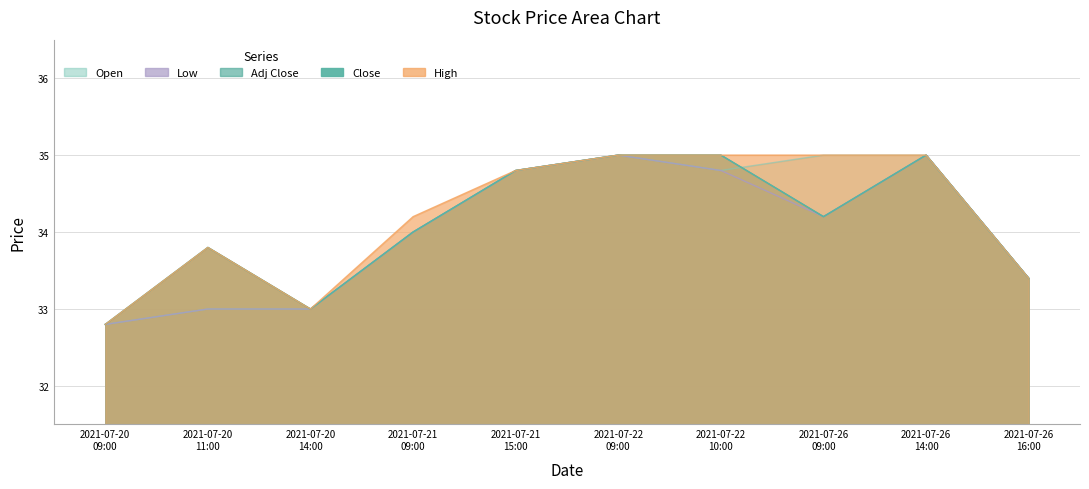

How many lines are shown in the chart?

5